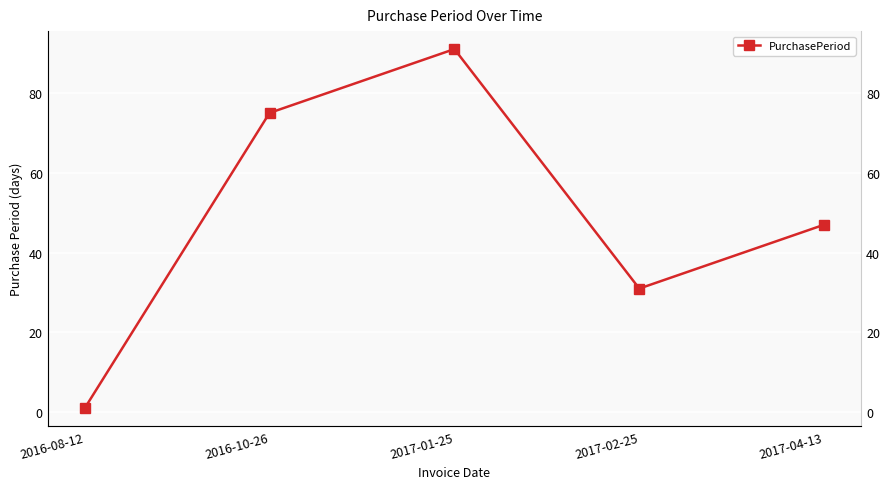

What is the average value?

49